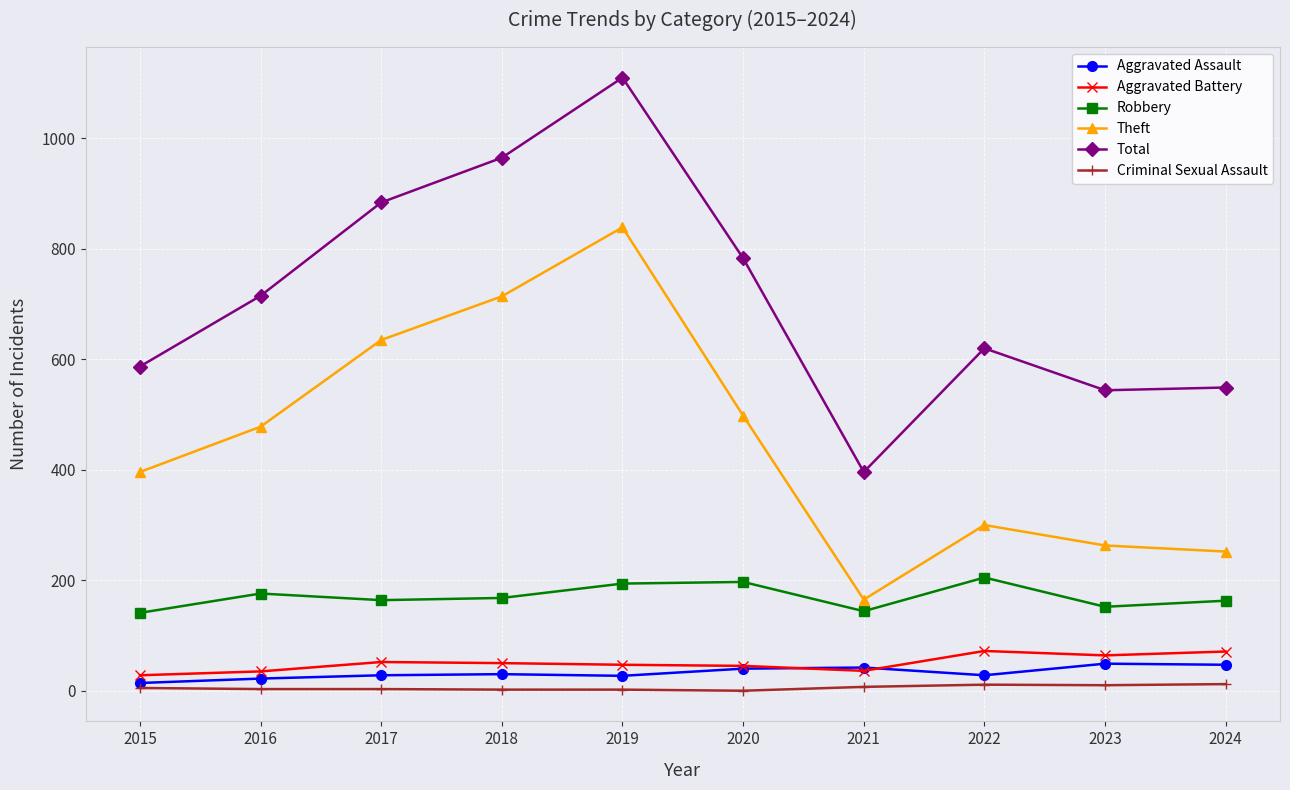

In Aggravated Battery, how many points are lower than both neighbors (excluding endpoints)?

2